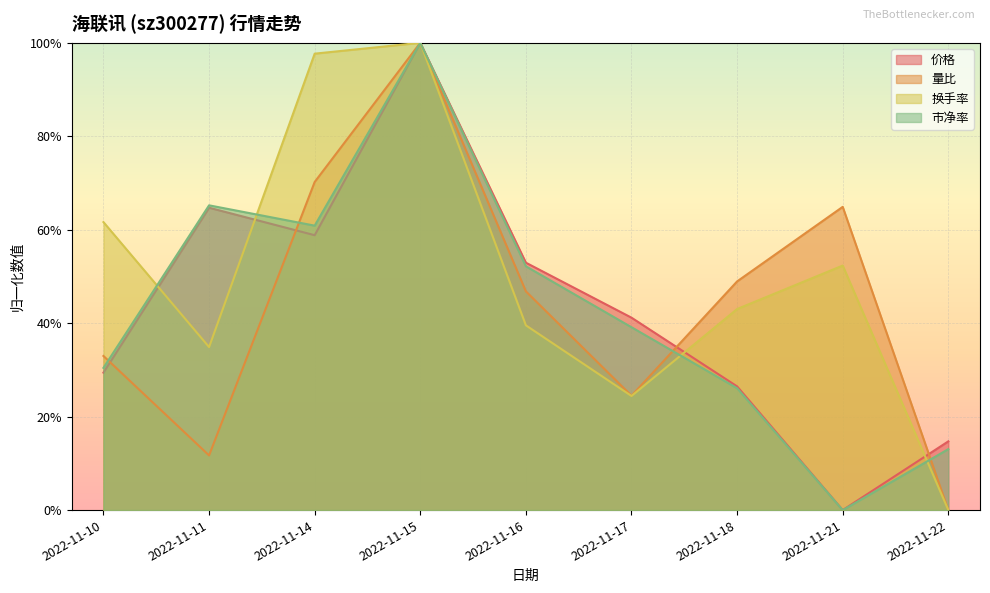

What is the maximum value for 量比?

1.0